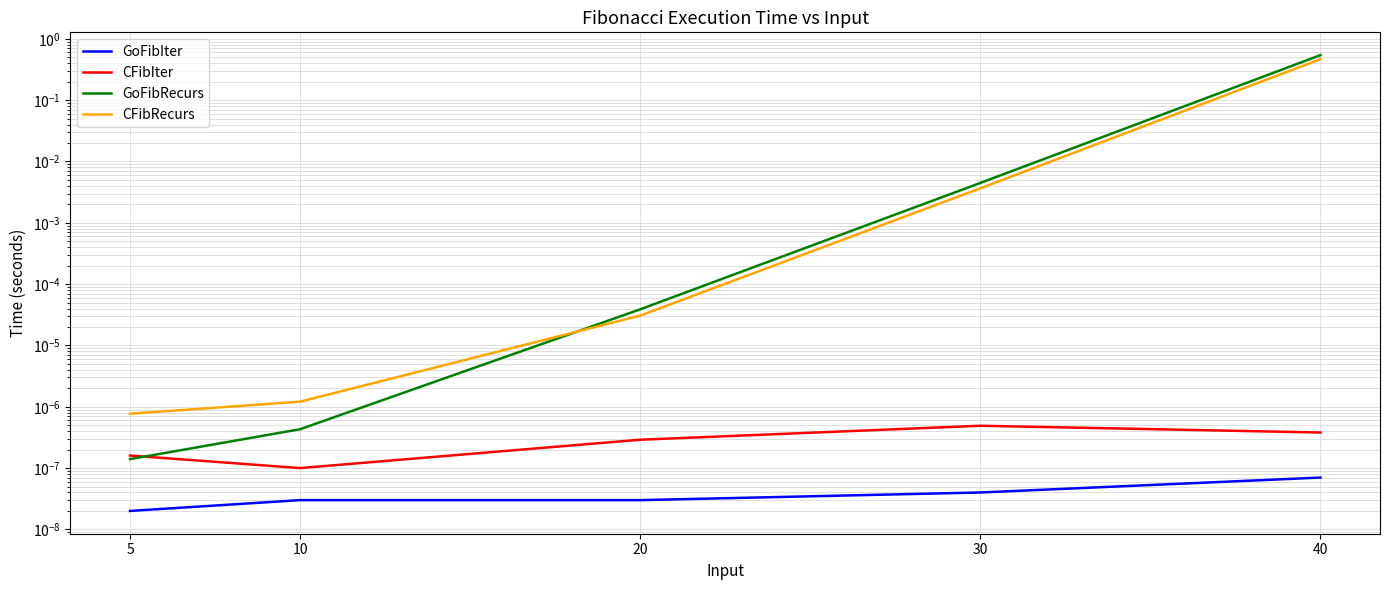

Where is CFibIter nearest to the value 0?

10